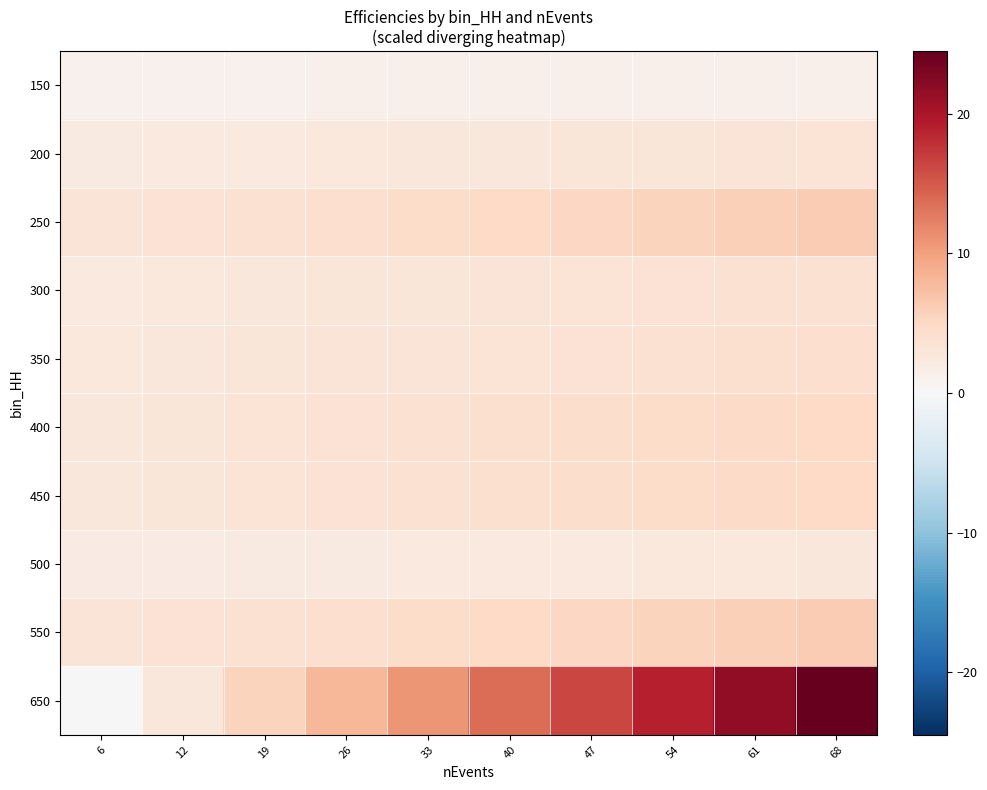

What is the spread (max minus min) of values at 40?

12.4